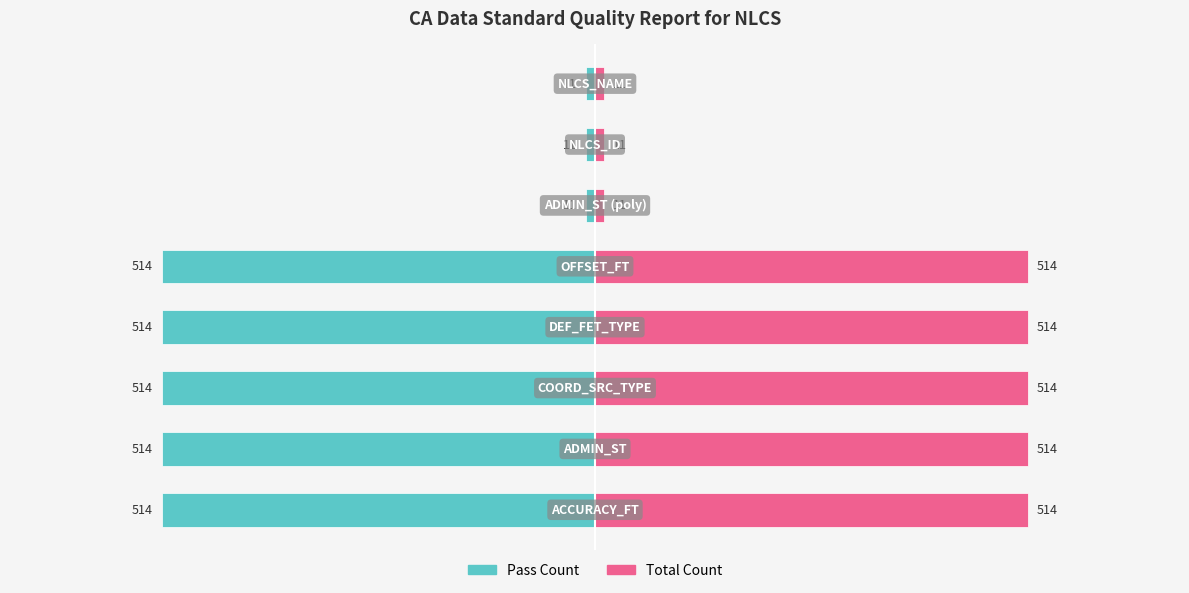

List the labels in order of Total Count value, smallest first.

5, 6, 7, 0, 1, 2, 3, 4